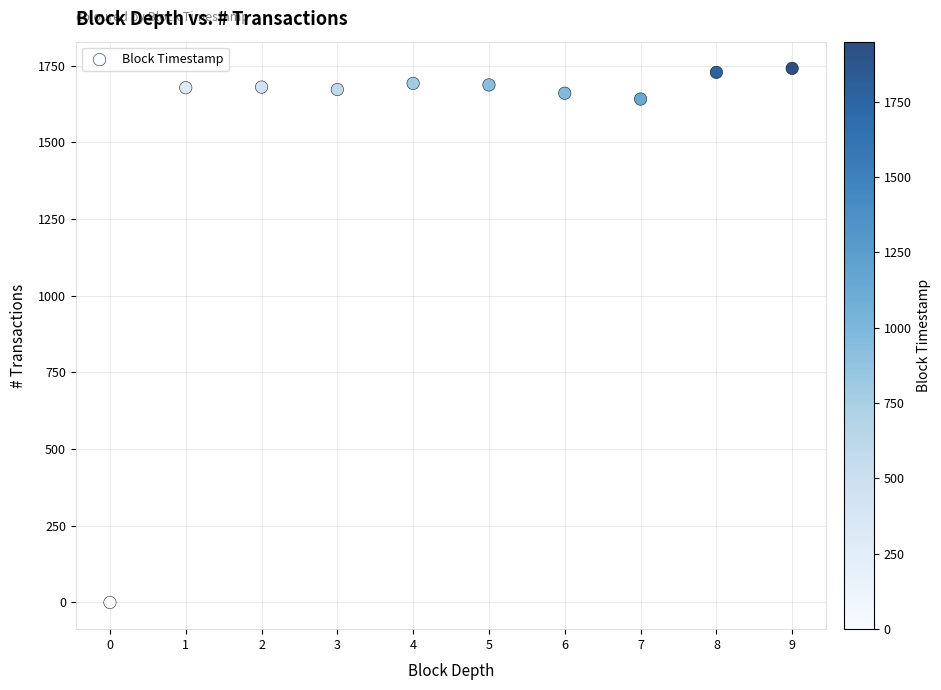

What is the range of Y values (max minus min)?

1741